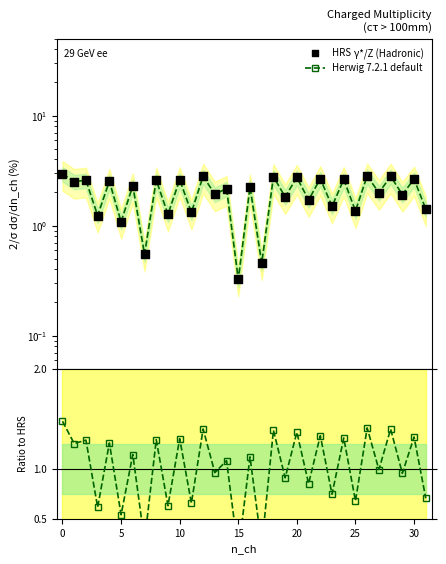

Which series reaches the maximum Y coordinate?

HRS